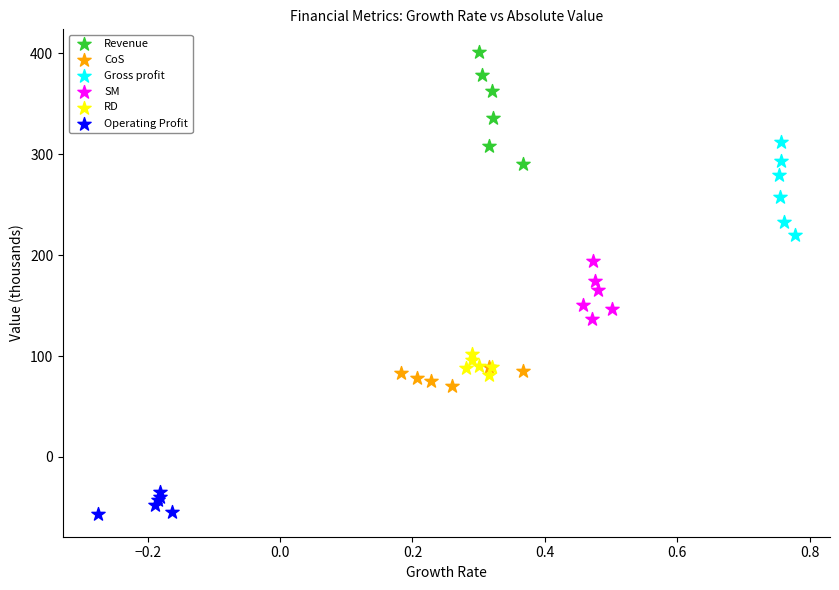

What are all the series names shown in the legend?

Revenue, CoS, Gross profit, SM, RD, Operating Profit